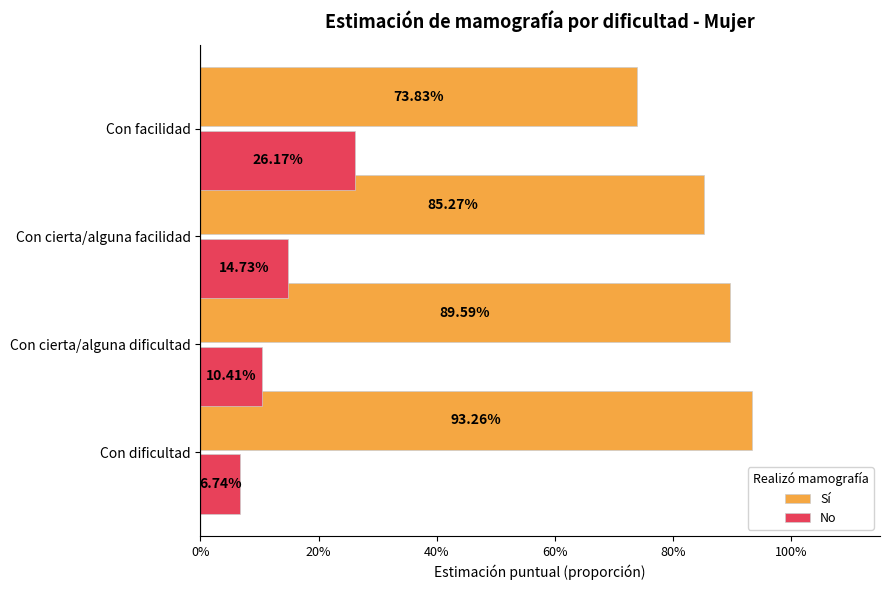

What is the value of the Sí bar at the 3rd from the left?

0.9